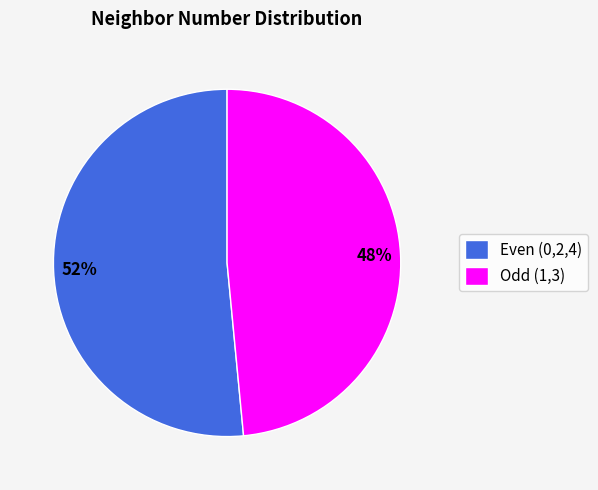

To the nearest percent, what percentage of the pie is Even (0,2,4)?

52%